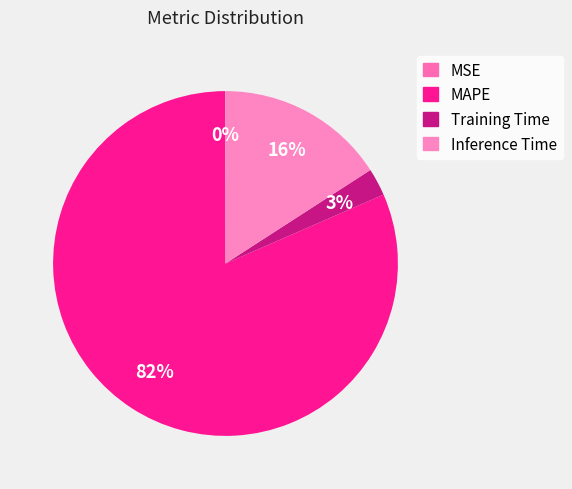

How many slices are in this pie chart?

4